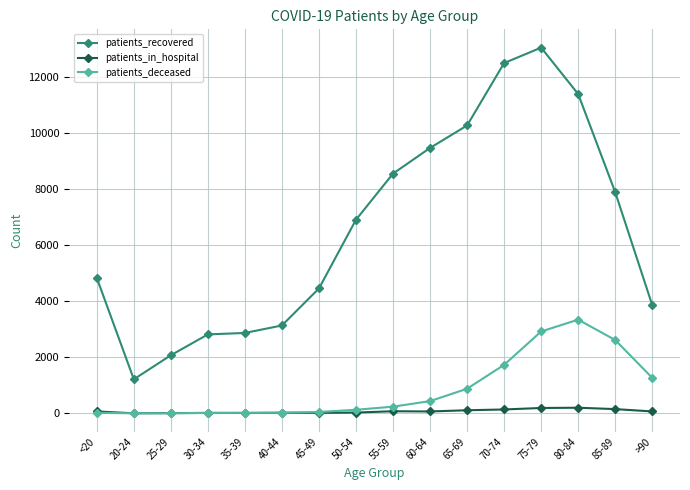

Does the chart display data point markers on the line(s)?

Yes